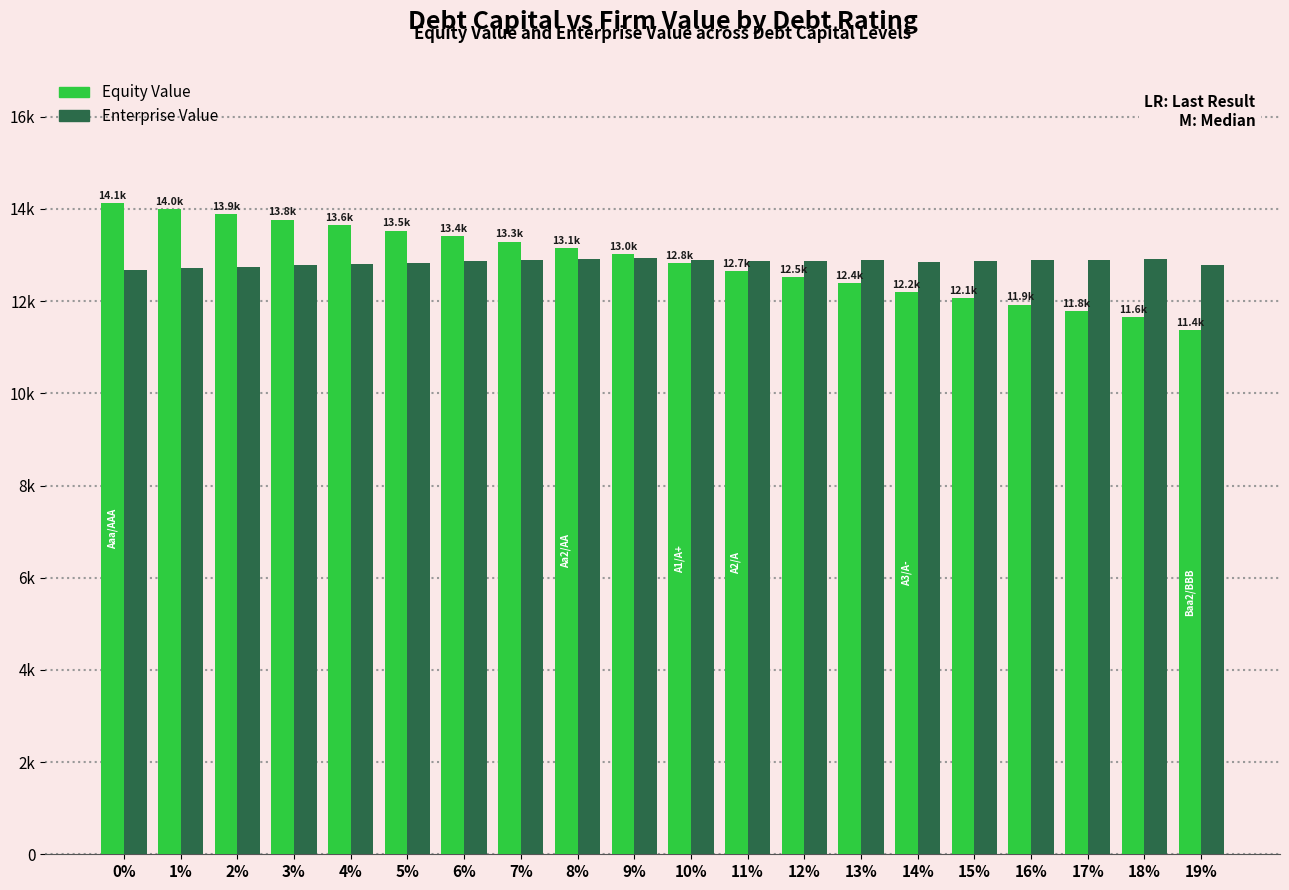

Rank the series at 13% from lowest to highest value.

Equity Value, Enterprise Value